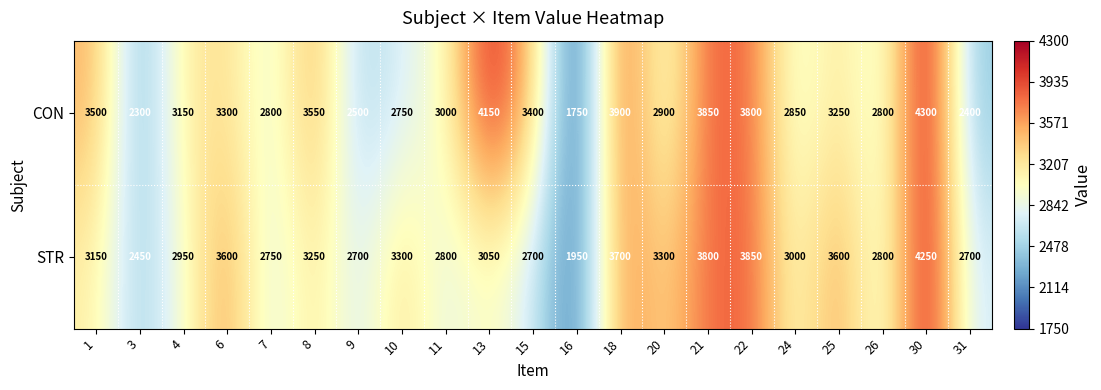

Which category has the lowest value across all series?

16